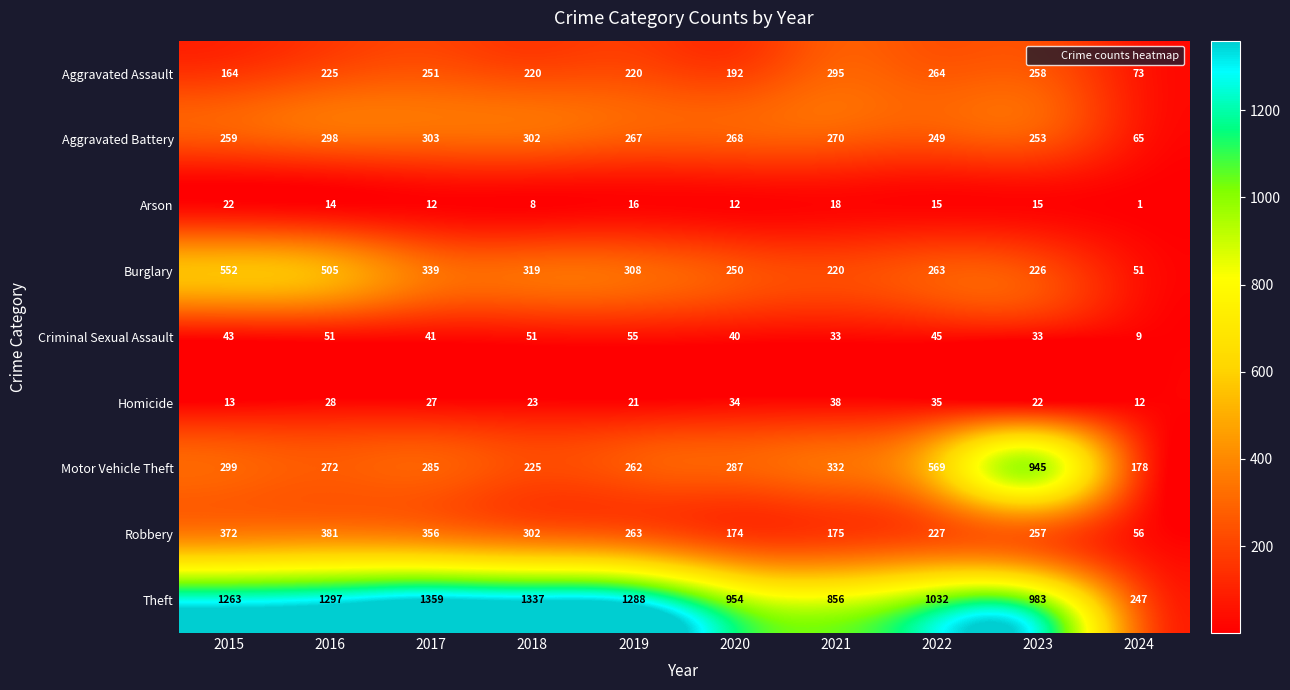

Rank the series by their maximum value, from highest to lowest.

Theft, Motor Vehicle Theft, Burglary, Robbery, Aggravated Battery, Aggravated Assault, Criminal Sexual Assault, Homicide, Arson